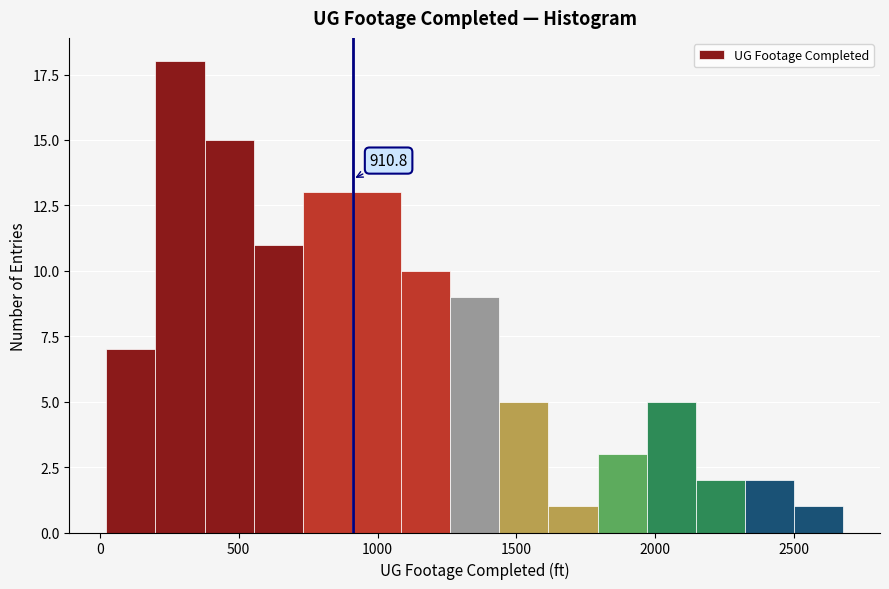

Read against the x-axis, roughly where is the centre of the tallest bar?

300